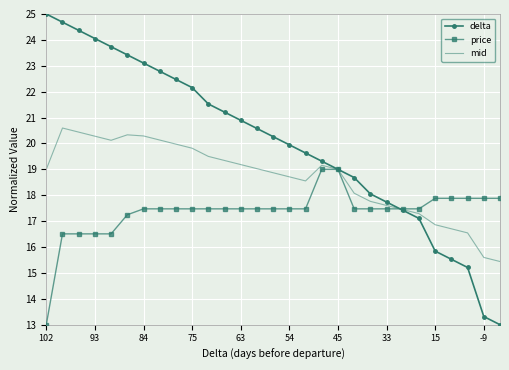

What is the greatest value displayed?

25.0